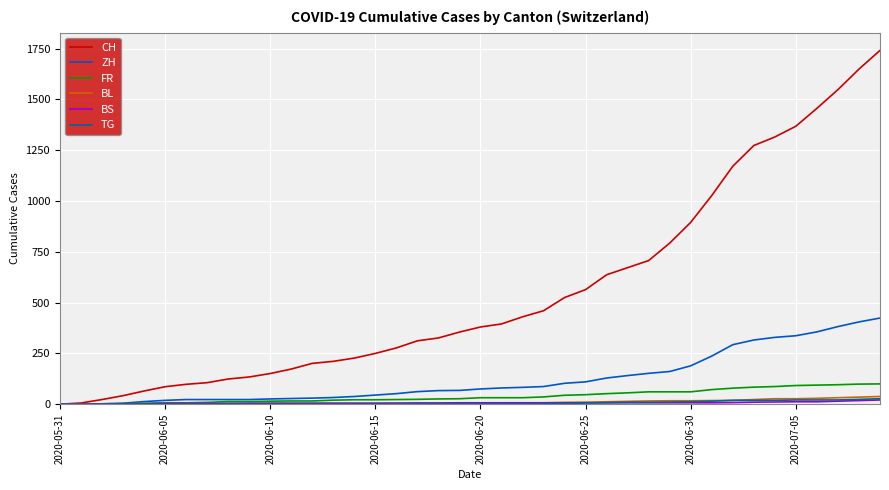

Which series has the largest total across all categories?

CH